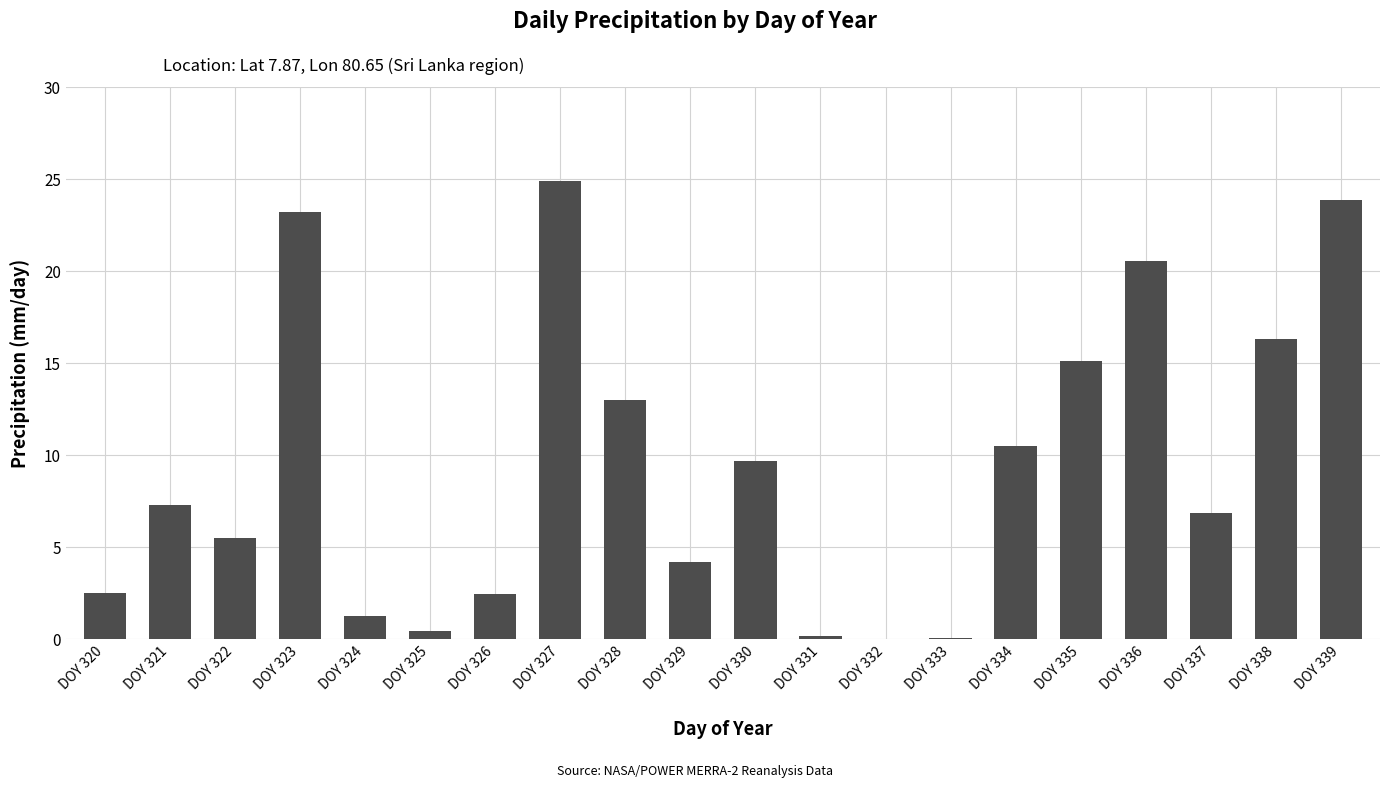

Count the number of categories in the chart.

20